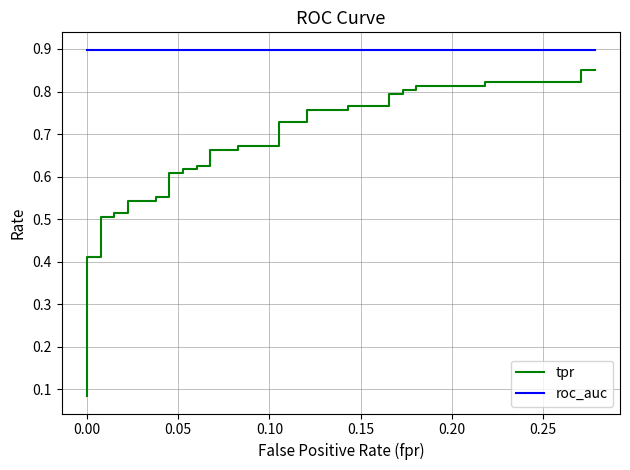

Does the chart display data point markers on the line(s)?

No